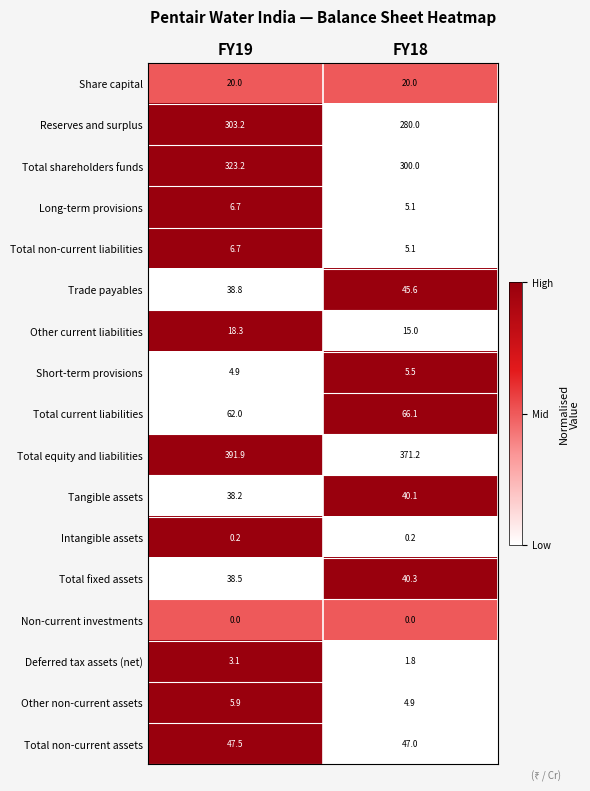

Rank the categories by Long-term provisions value from highest to lowest.

FY19, FY18